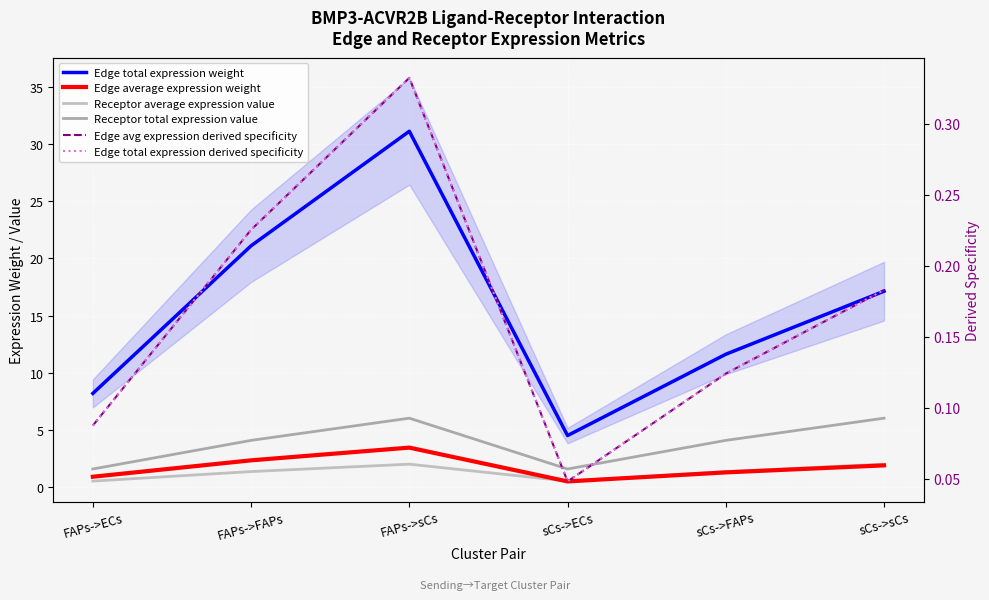

Reading left to right, what are all the values shown in this chart?

Edge total expression weight: FAPs->ECs=8.2	FAPs->FAPs=21.1	FAPs->sCs=31.1	sCs->ECs=4.5	sCs->FAPs=11.6	sCs->sCs=17.1
Edge average expression weight: FAPs->ECs=0.9	FAPs->FAPs=2.3	FAPs->sCs=3.5	sCs->ECs=0.5	sCs->FAPs=1.3	sCs->sCs=1.9
Receptor average expression value: FAPs->ECs=0.5	FAPs->FAPs=1.4	FAPs->sCs=2.0	sCs->ECs=0.5	sCs->FAPs=1.4	sCs->sCs=2.0
Receptor total expression value: FAPs->ECs=1.6	FAPs->FAPs=4.1	FAPs->sCs=6.0	sCs->ECs=1.6	sCs->FAPs=4.1	sCs->sCs=6.0
Edge avg expression derived specificity: FAPs->ECs=0.1	FAPs->FAPs=0.2	FAPs->sCs=0.3	sCs->ECs=0.0	sCs->FAPs=0.1	sCs->sCs=0.2
Edge total expression derived specificity: FAPs->ECs=0.1	FAPs->FAPs=0.2	FAPs->sCs=0.3	sCs->ECs=0.0	sCs->FAPs=0.1	sCs->sCs=0.2